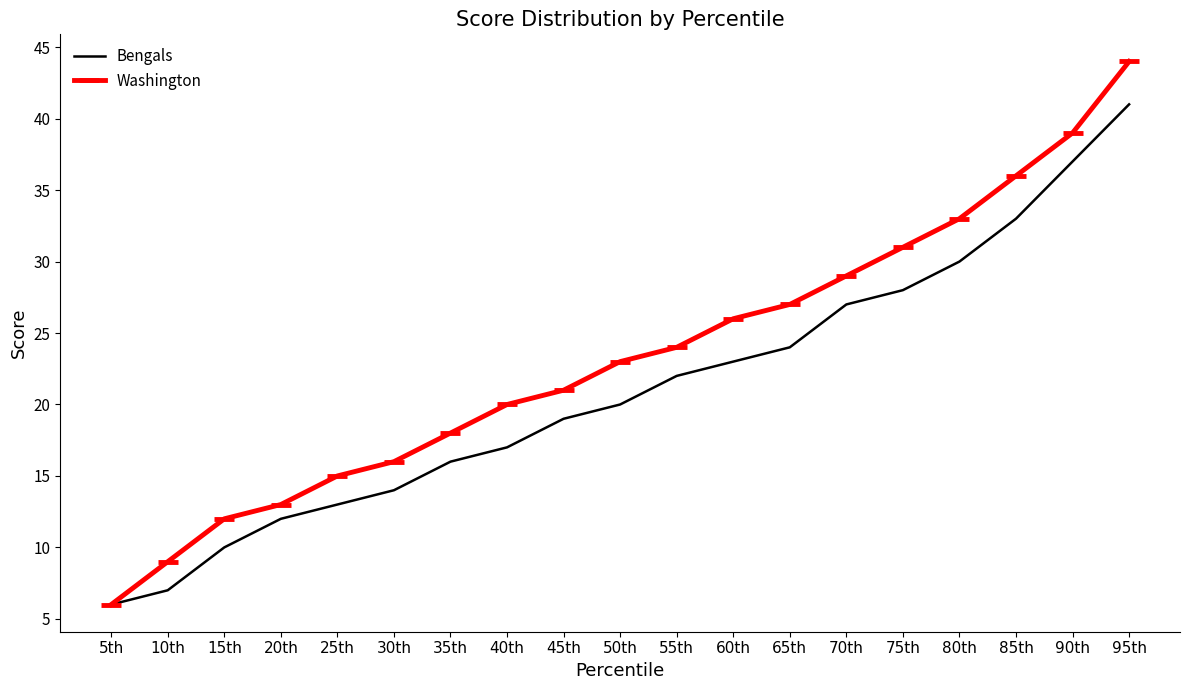

What is the spread (max minus min) of values at 75th?

3